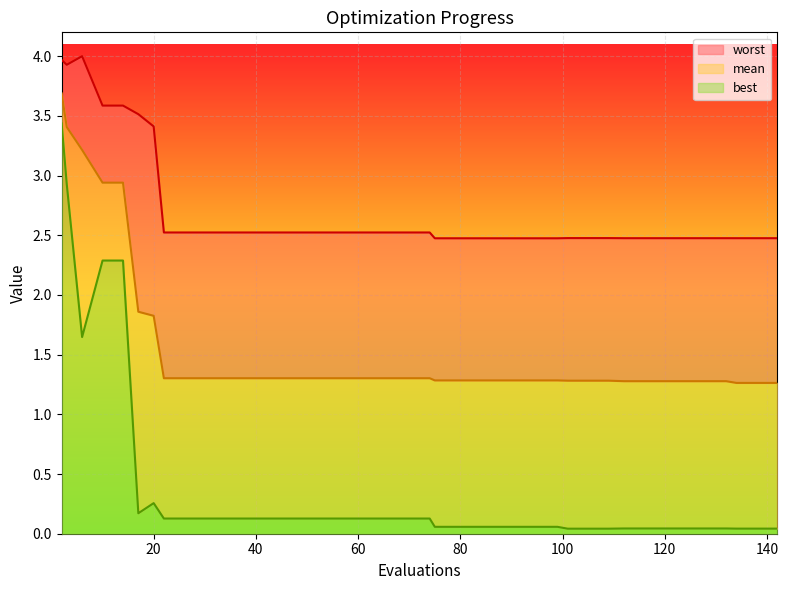

What is the greatest value displayed?

4.0